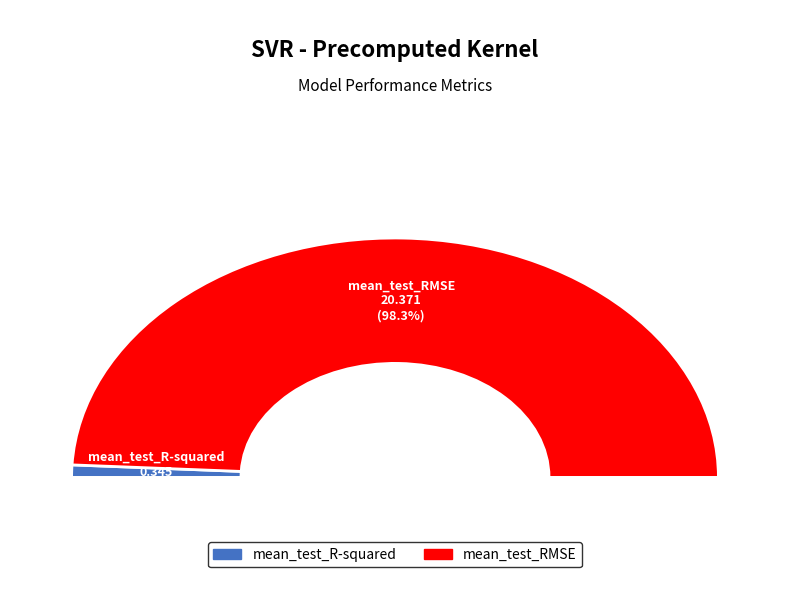

What is the largest slice in the pie chart?

mean_test_RMSE